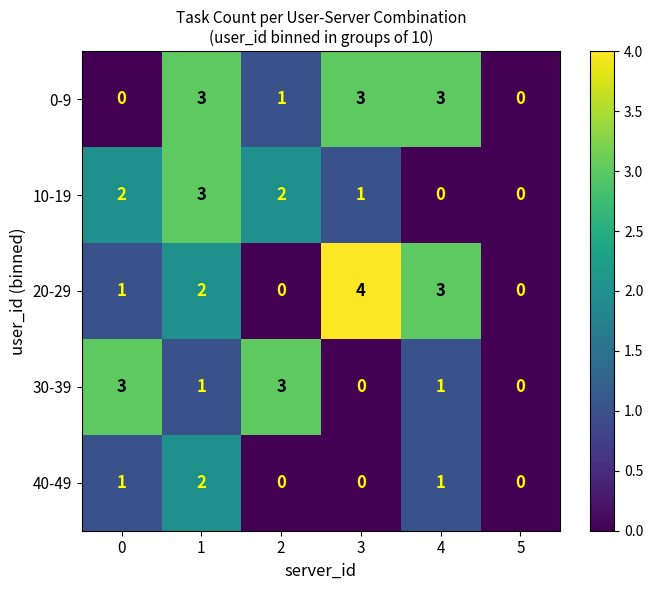

Is the value of 0-9 at 5 greater than the value of 10-19 at 0?

No